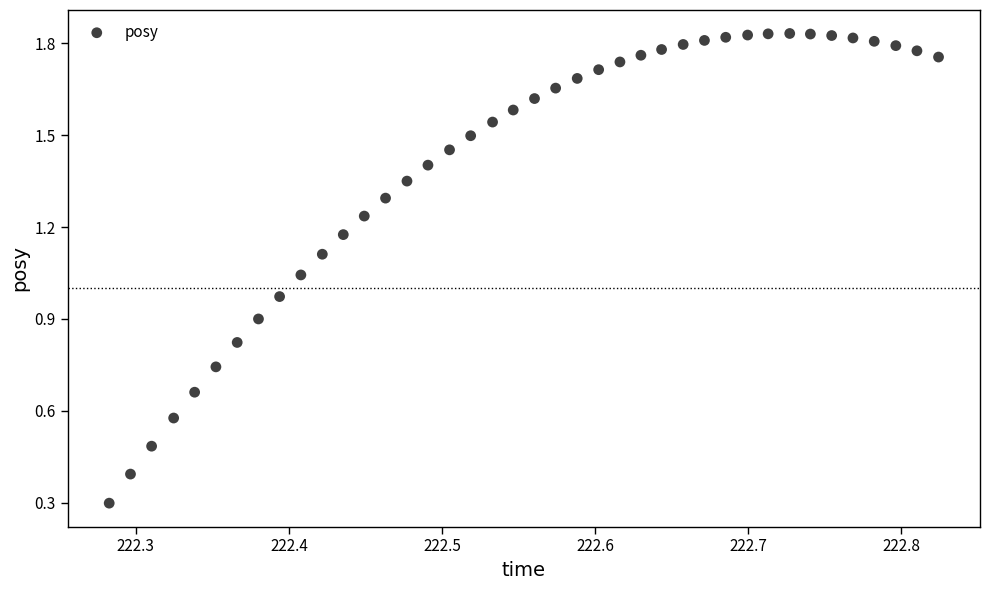

What is the range of X values (max minus min)?

0.5